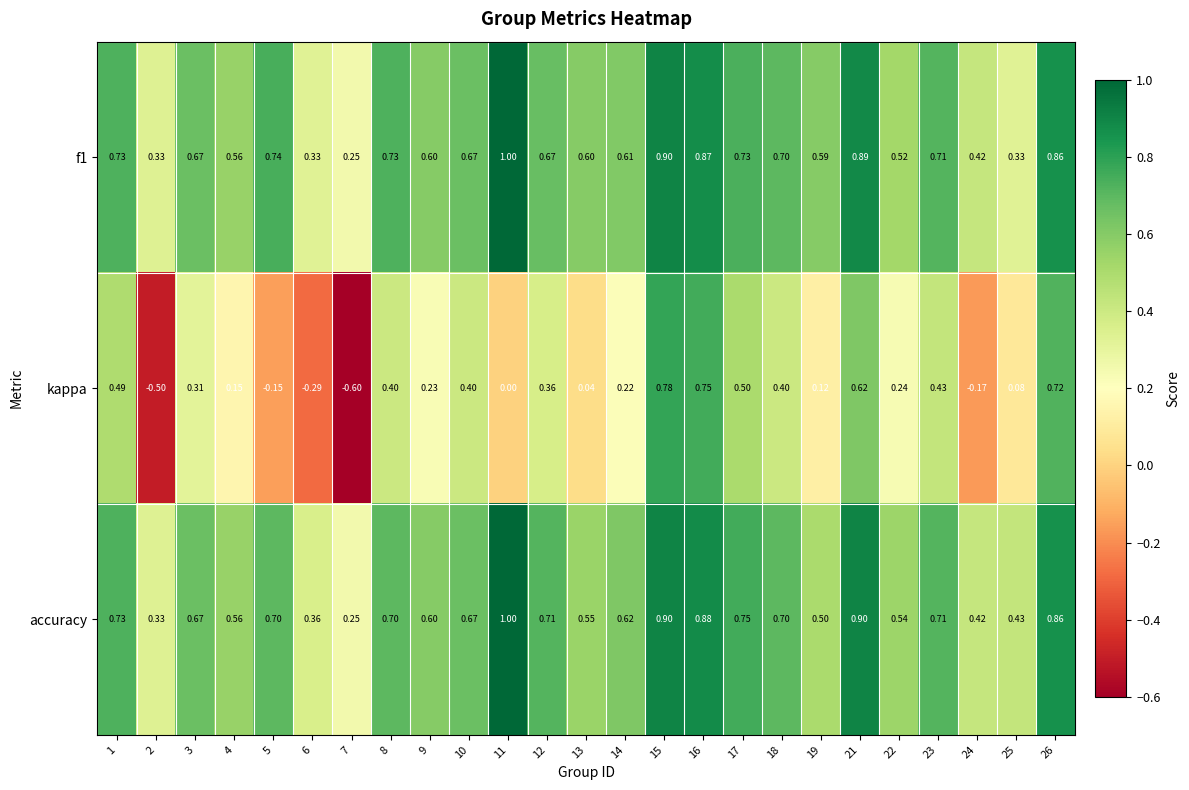

Is the value of kappa at 6 greater than the value of accuracy at 18?

No